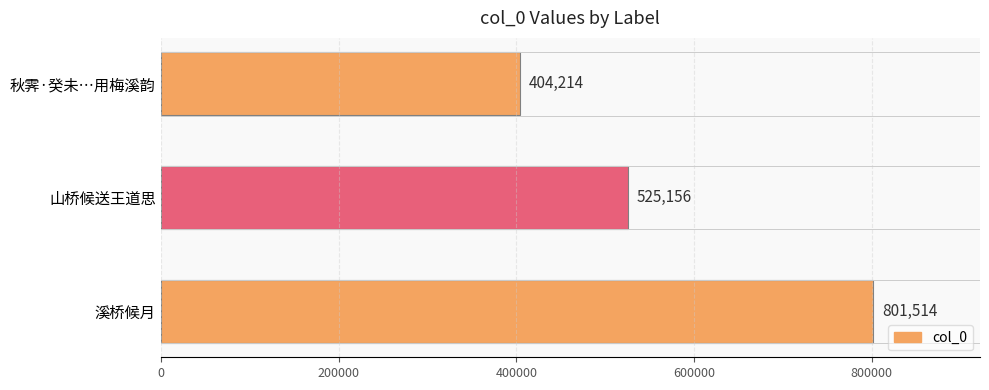

List the labels in order of value, smallest first.

秋霁·癸未…用梅溪韵, 山桥候送王道思, 溪桥候月